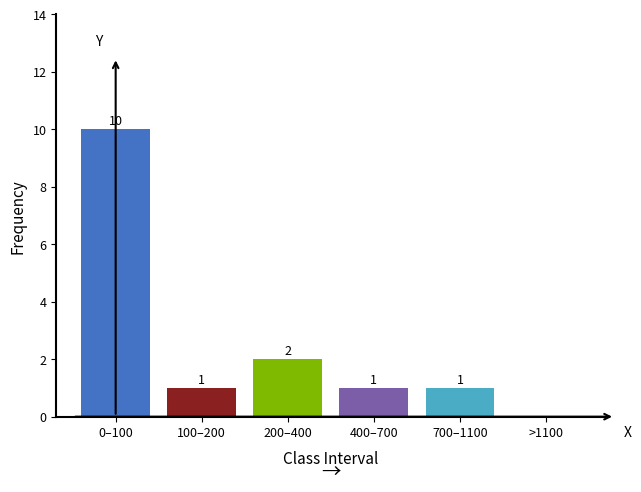

Reading left to right, what are all the values shown in this chart?

0–100=10	100–200=1	200–400=2	400–700=1	700–1100=1	>1100=0